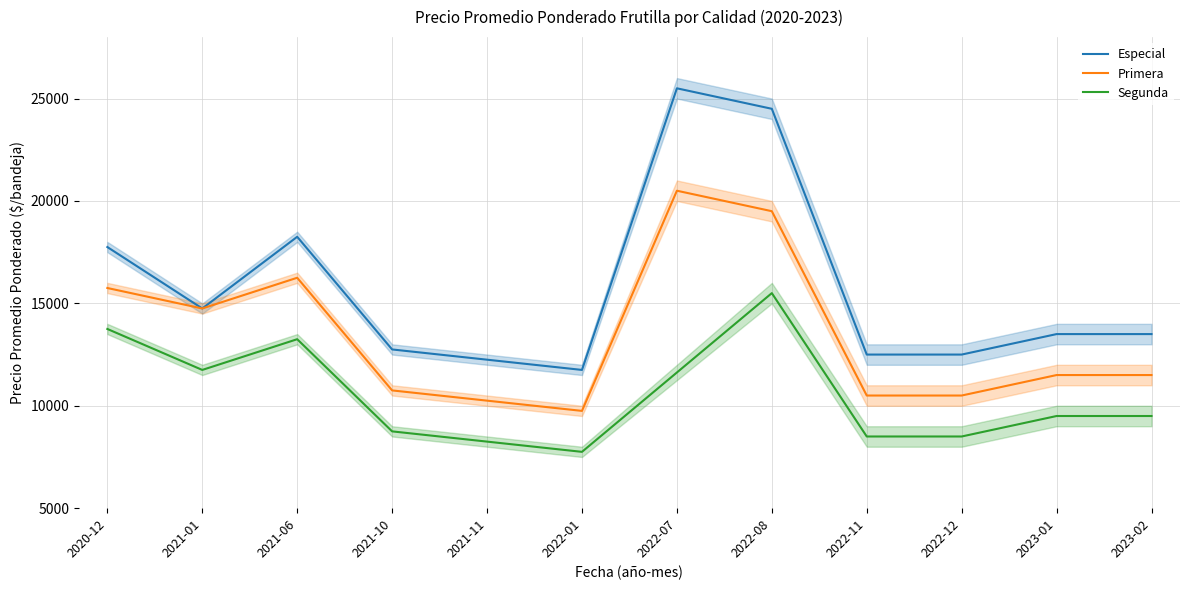

Where is the first local minimum for Especial?

2021-01